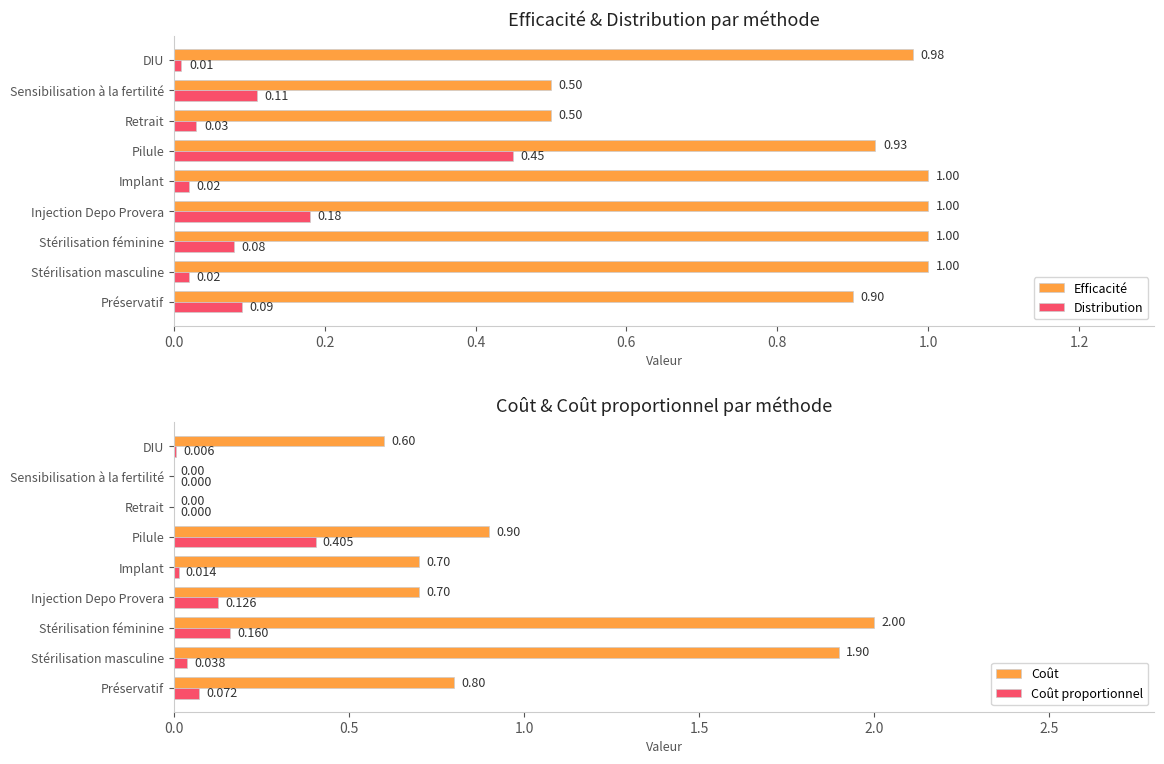

What is the sum of all Efficacité values?

7.8